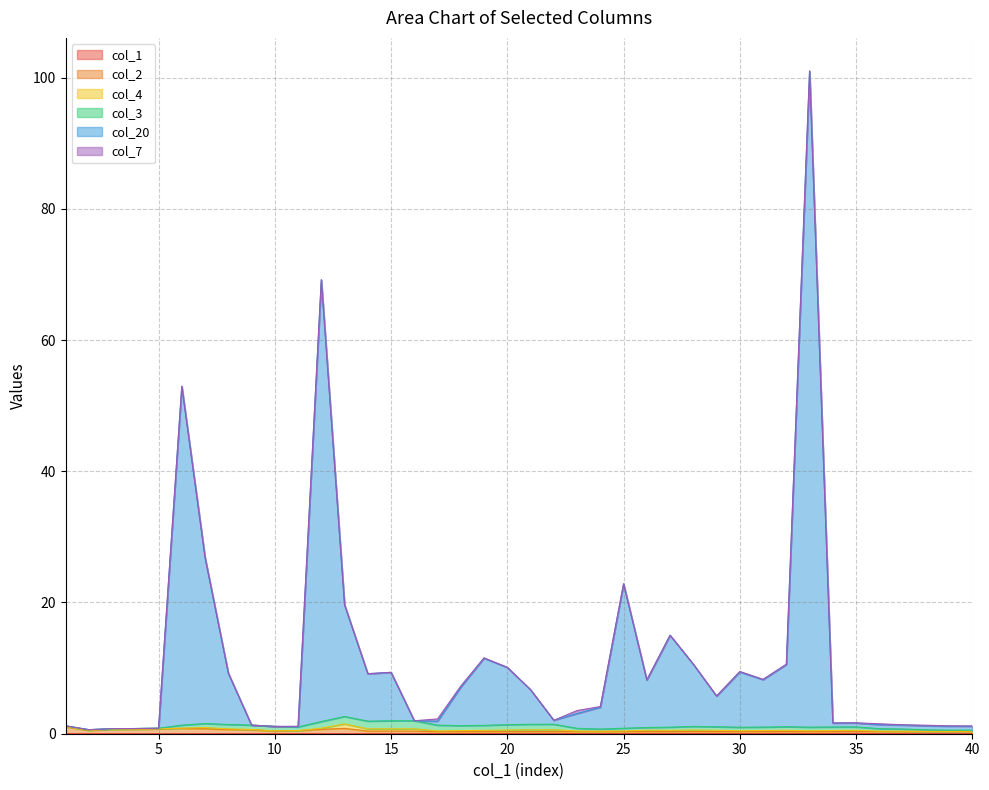

The col_20 series shows 101.0 at 33. True or false?

True